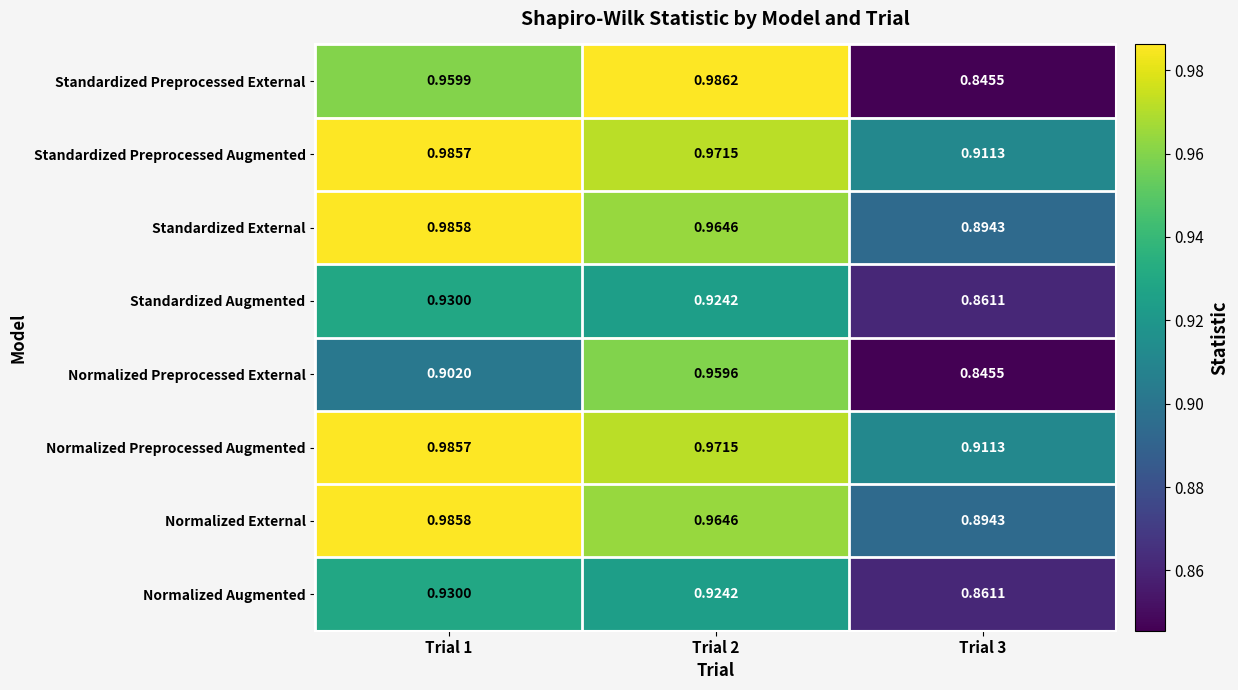

Which series changed the most between Trial 2 and Trial 3?

Standardized Preprocessed External